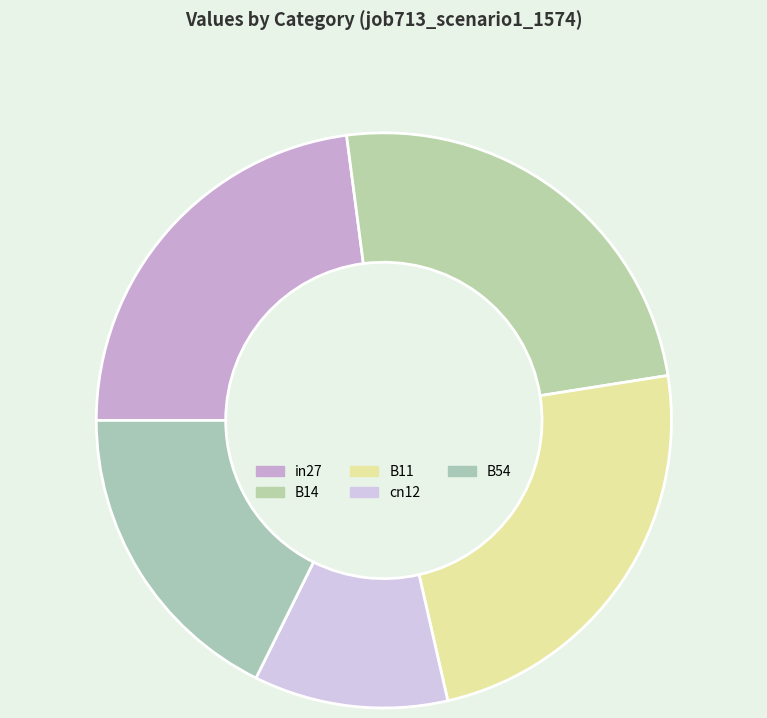

Is it true that B11 is 24% of the pie?

True